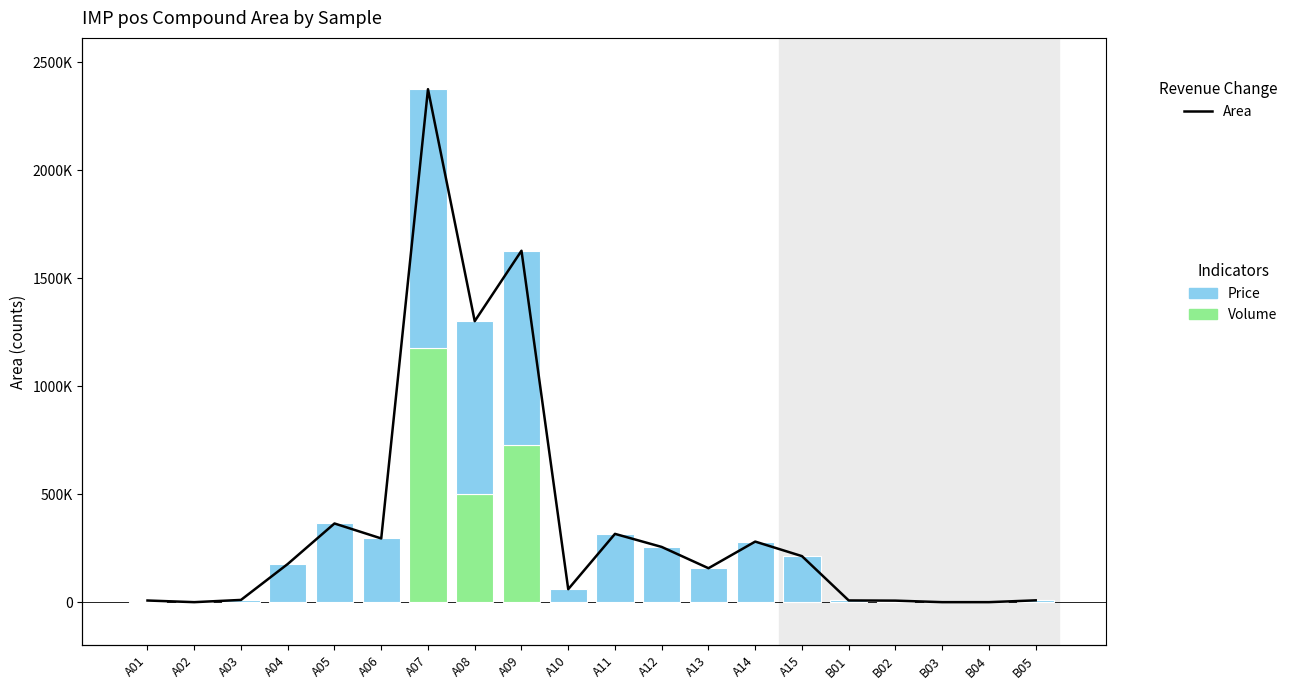

Which category has the highest value in the Volume series?

A07